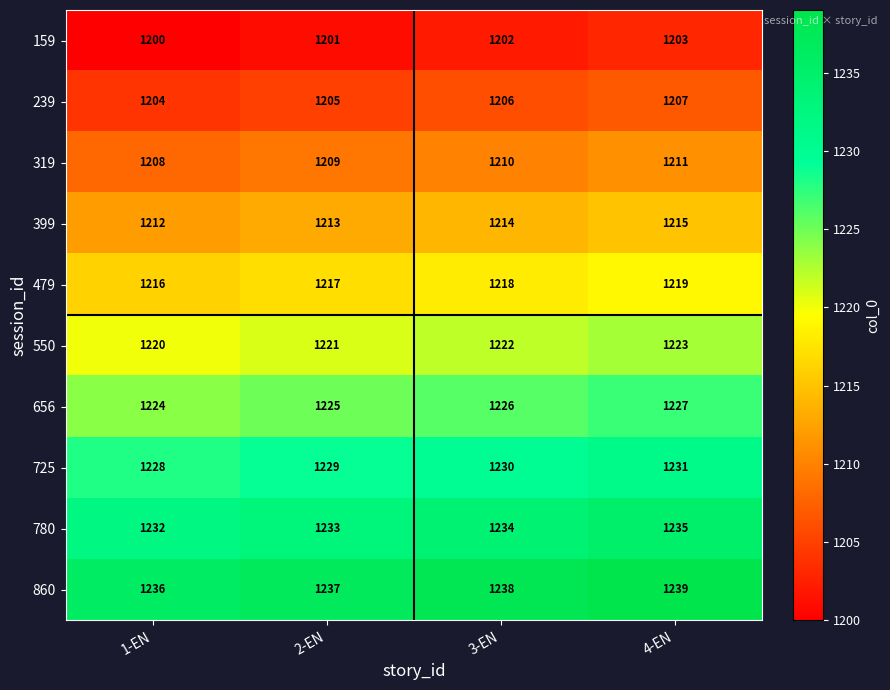

Which category has the lowest value across all series?

1-EN